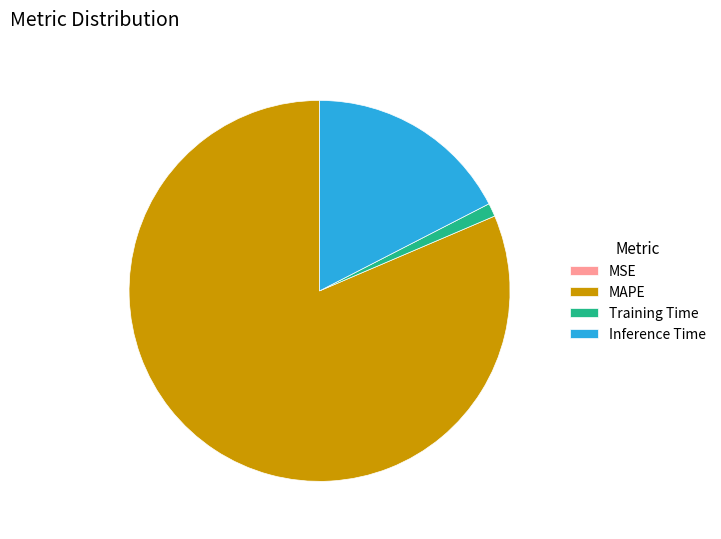

Is it true that Inference Time is 12% of the pie?

False